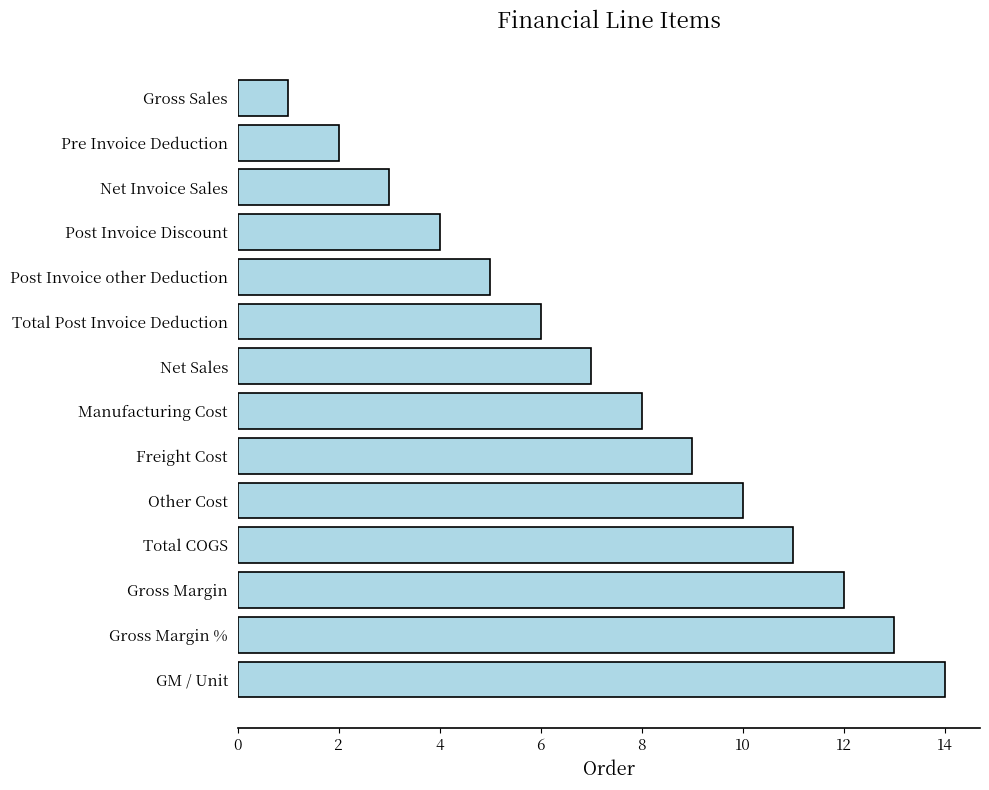

Approximately how many times larger is the value at Post Invoice other Deduction compared to Other Cost?

0.5